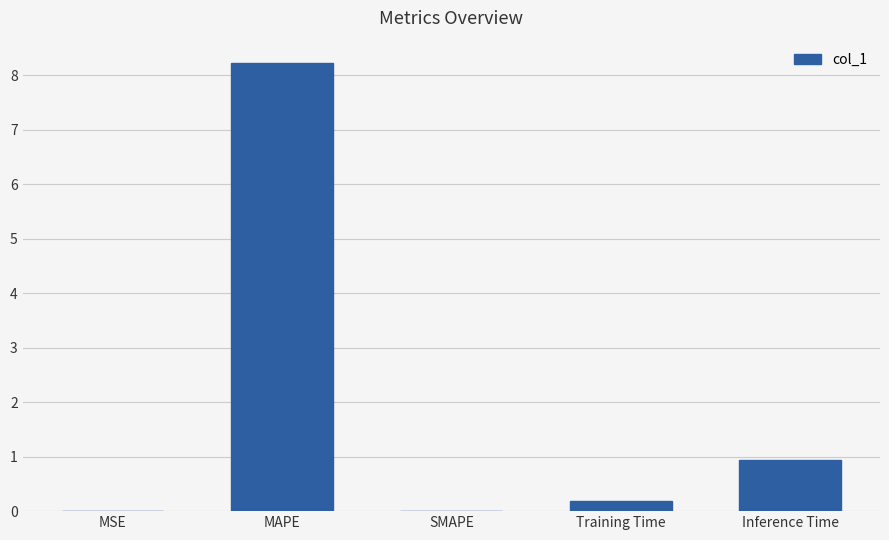

Are the bars horizontal?

No